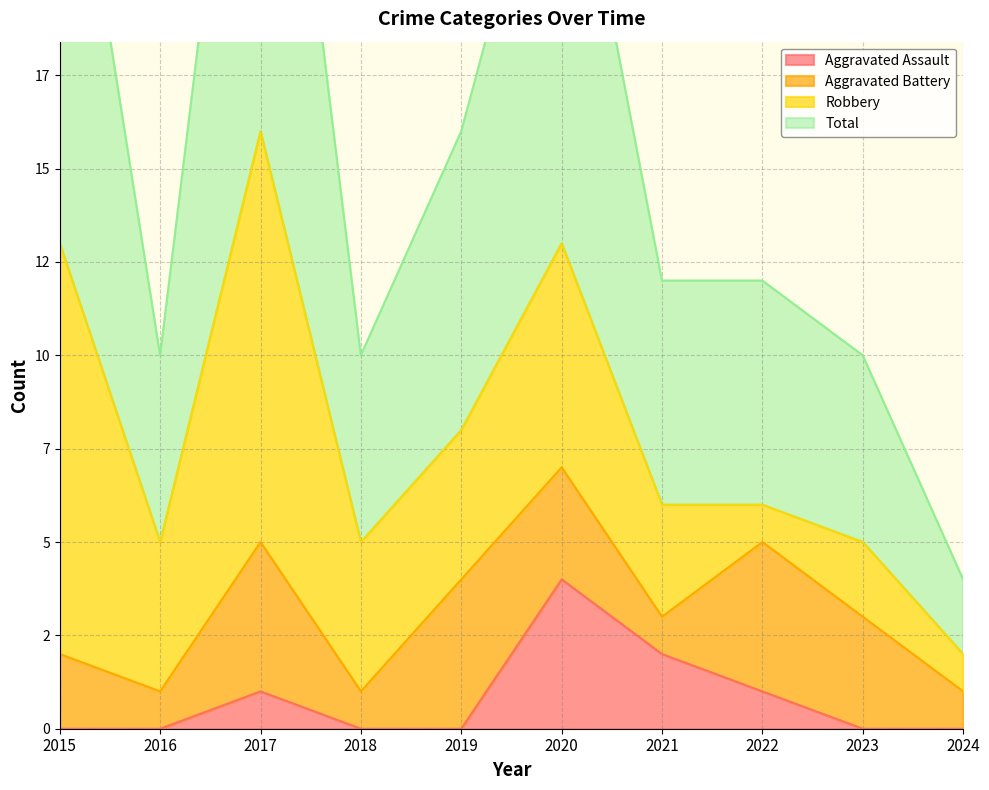

True or false: Total has more than 0 points higher than both neighbors.

True